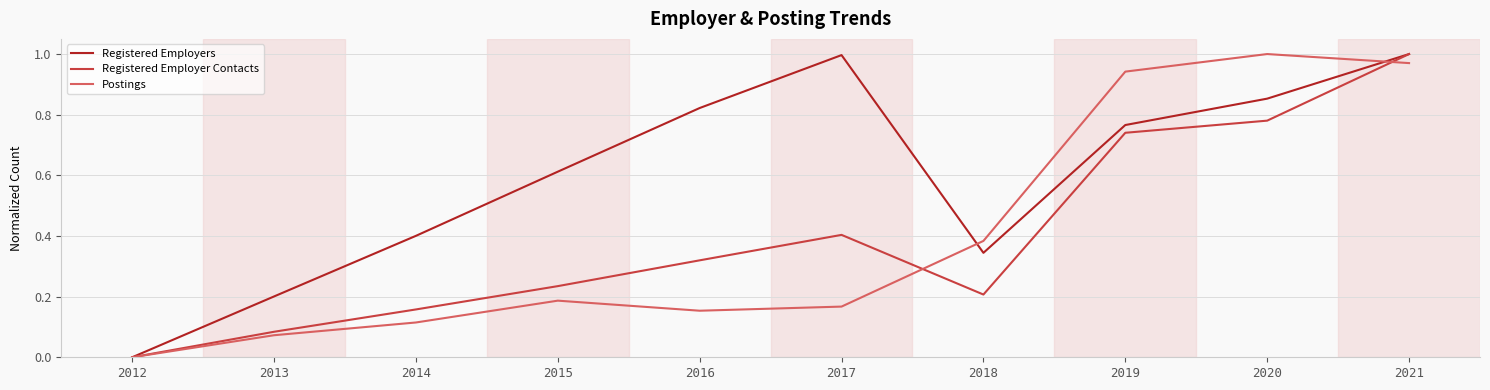

The value of Registered Employers at 2015 is 0.8. True or false?

False